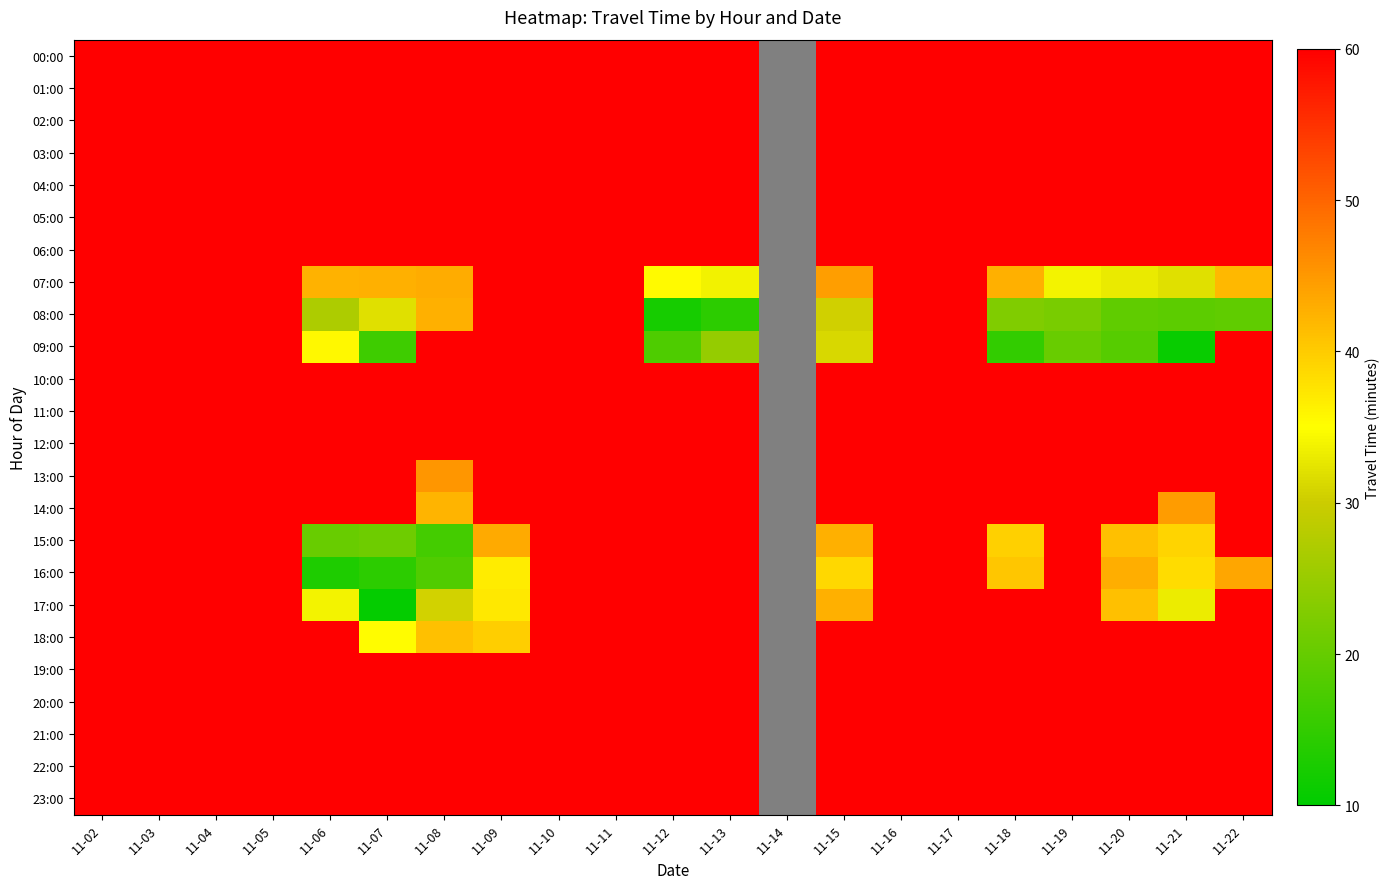

At how many categories does at least one series exceed 52?

20